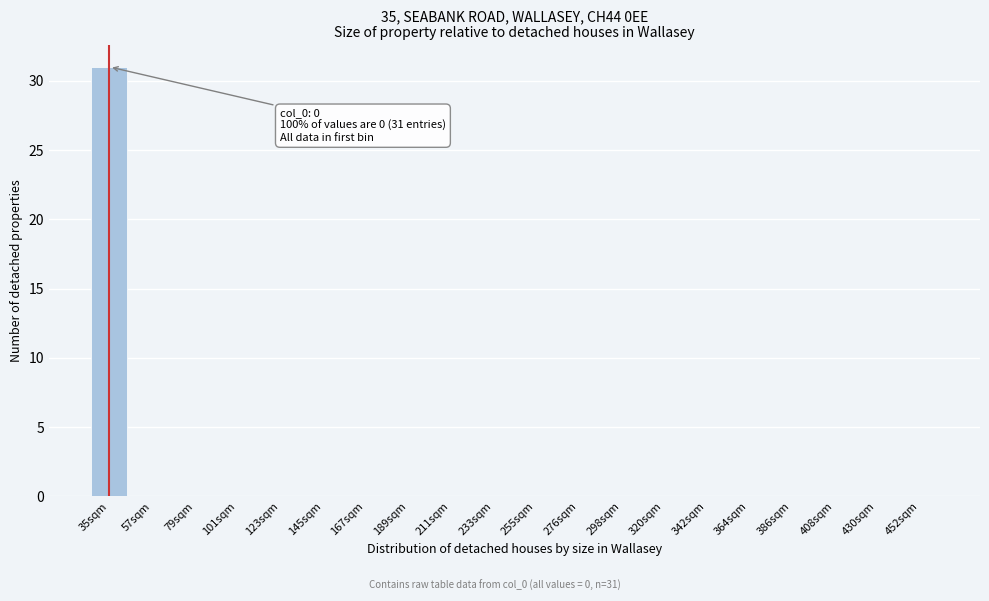

Reading left to right, list all the values displayed in this chart.

35sqm=31	57sqm=0	79sqm=0	101sqm=0	123sqm=0	145sqm=0	167sqm=0	189sqm=0	211sqm=0	233sqm=0	255sqm=0	276sqm=0	298sqm=0	320sqm=0	342sqm=0	364sqm=0	386sqm=0	408sqm=0	430sqm=0	452sqm=0